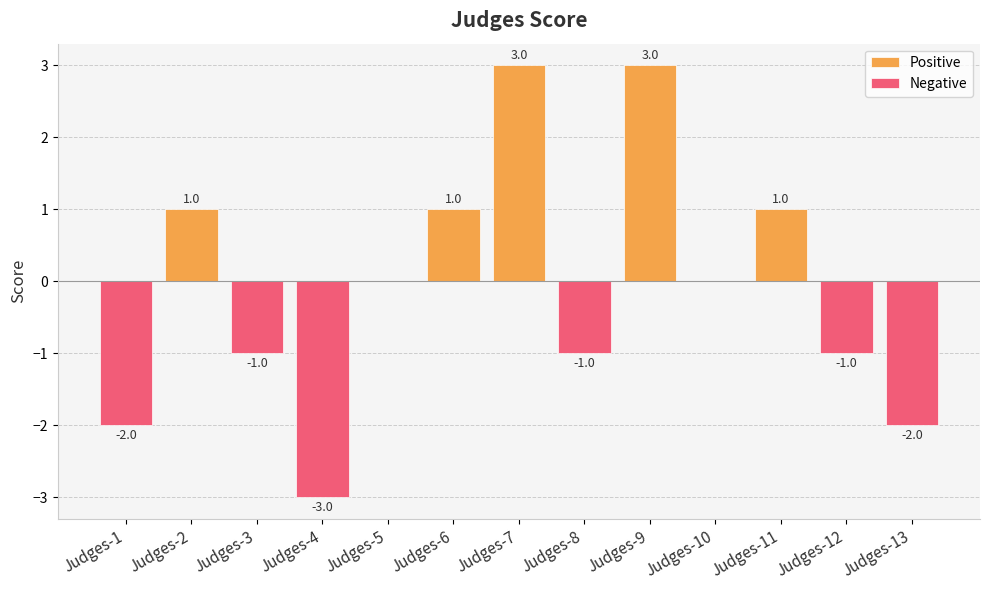

What is the difference between the maximum and second lowest values in the Negative series?

2